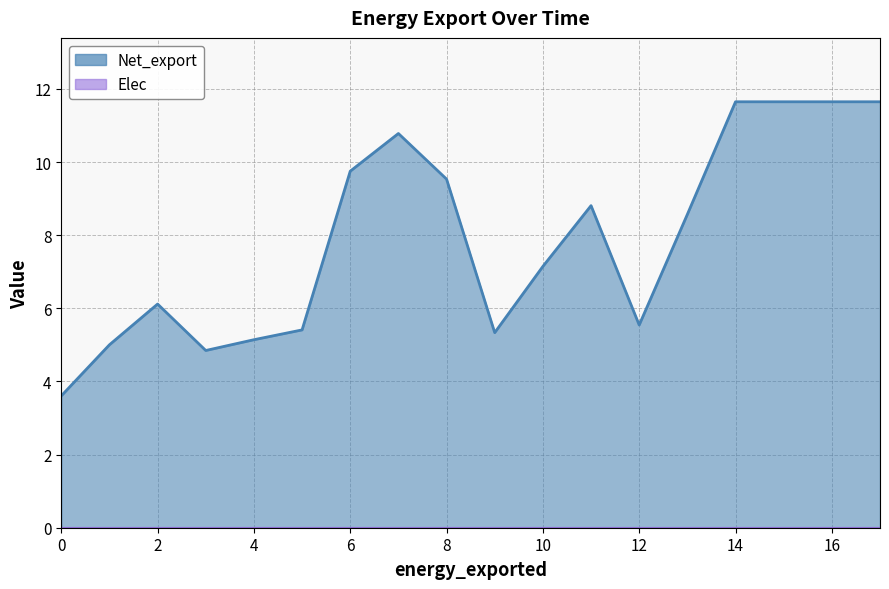

How many series are shown in this chart?

1